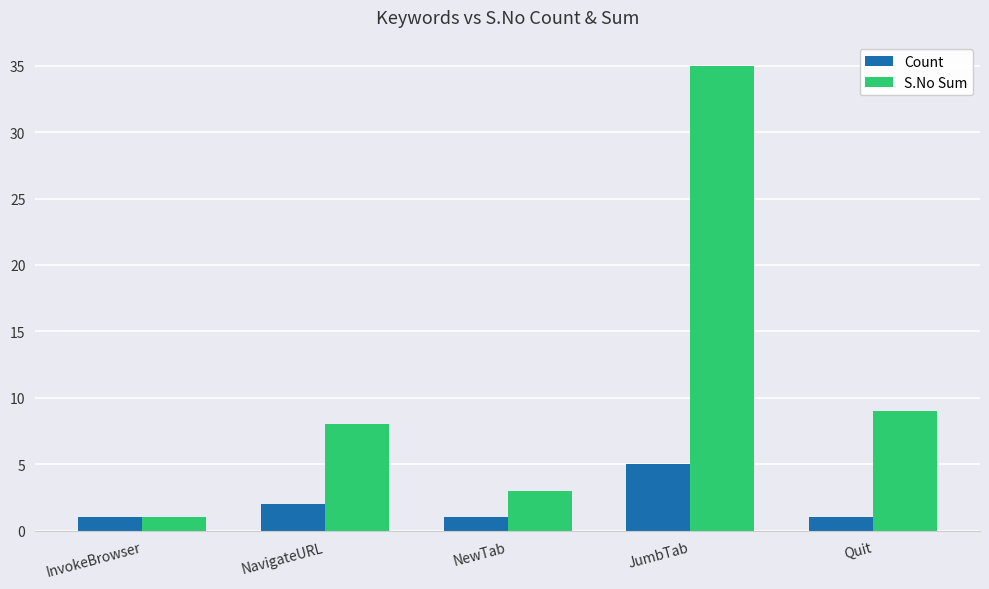

How many bars are there in each group?

2